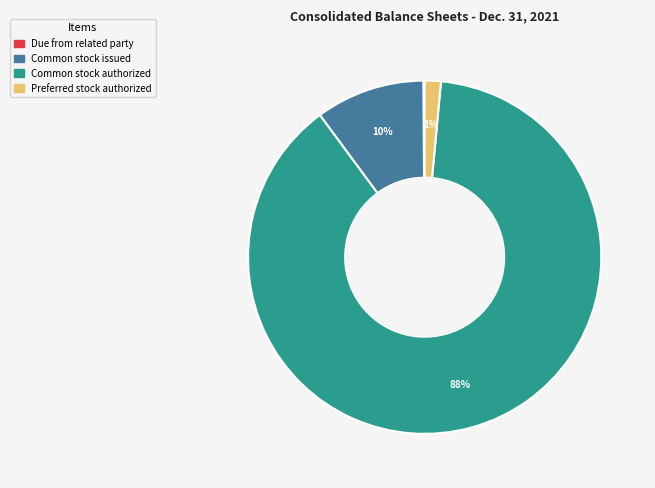

To the nearest percent, what is the average slice percentage?

25%